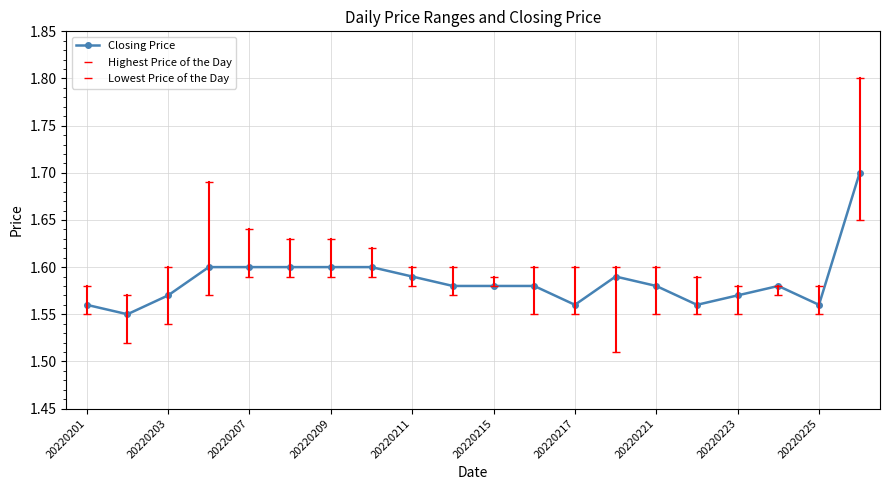

What is the average value of the Closing Price series?

1.6